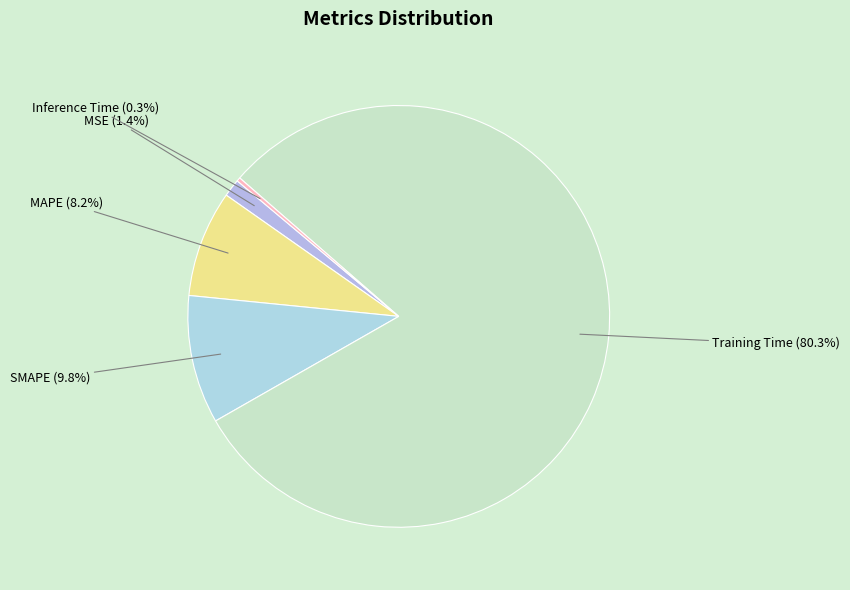

To the nearest percent, what percentage of the pie is MAPE?

8%